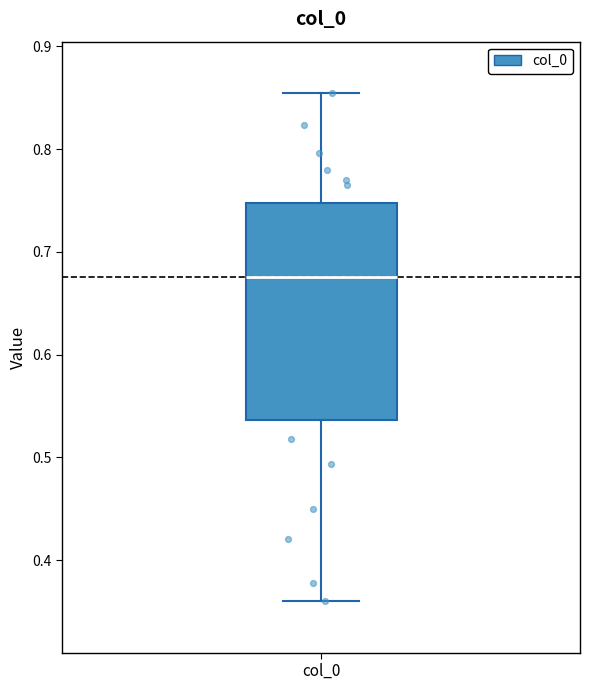

Where does the lower whisker of the box for col_0 end on the y-axis? The values are not printed on the chart, so give them approximately, as read against the axis.

0.36